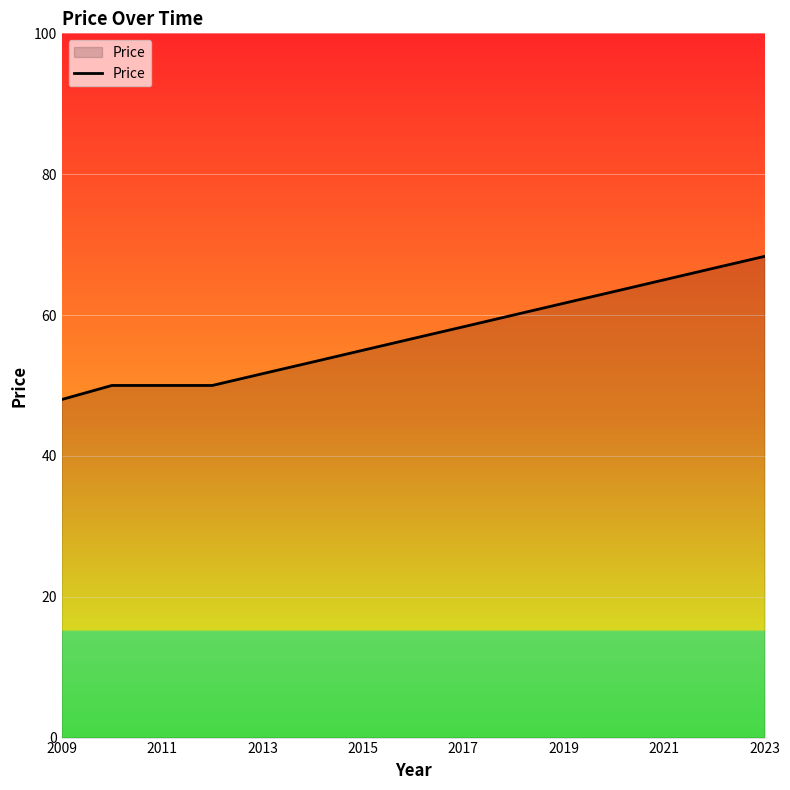

What is the minimum value shown in the chart?

48.0